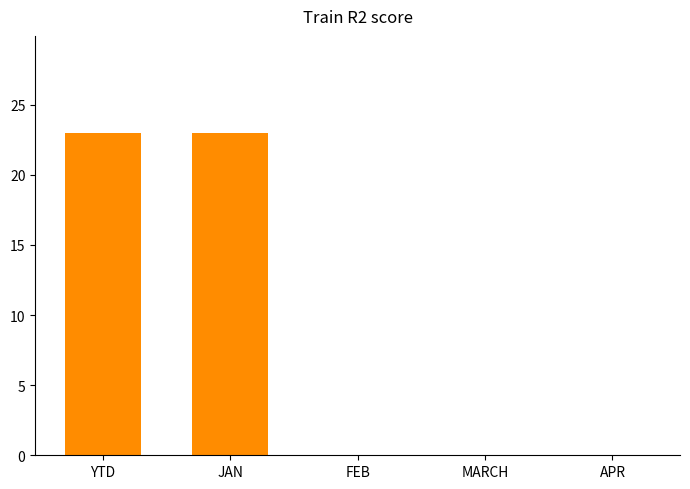

What is the greatest value displayed?

23